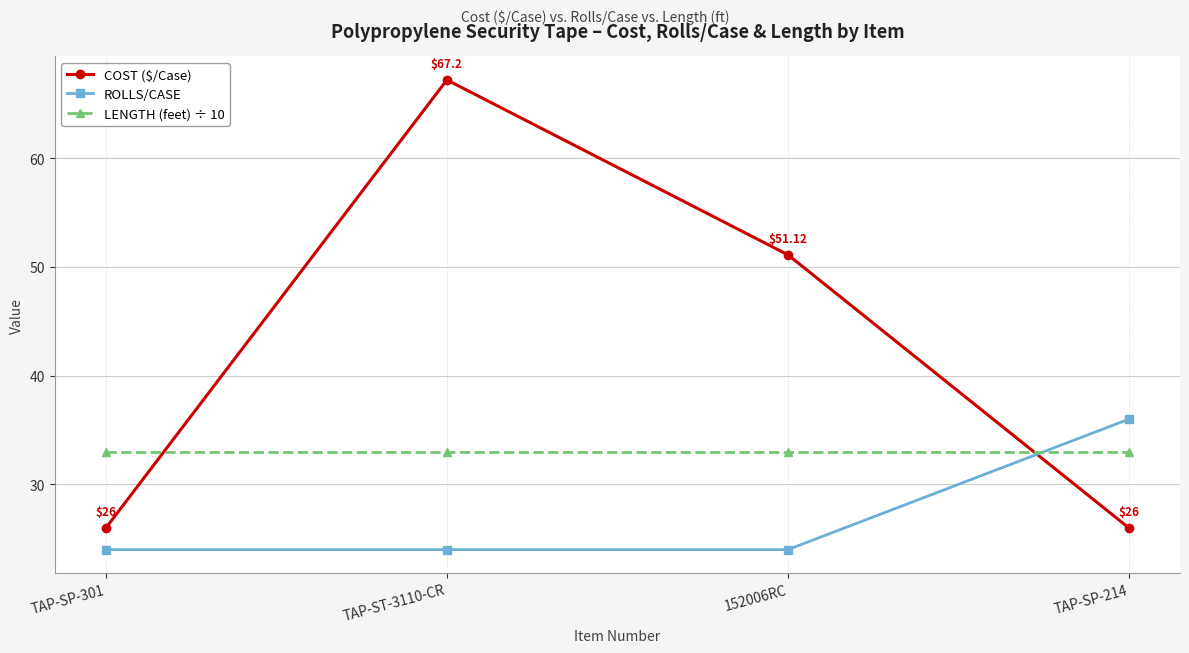

Does the chart display data point markers on the line(s)?

Yes